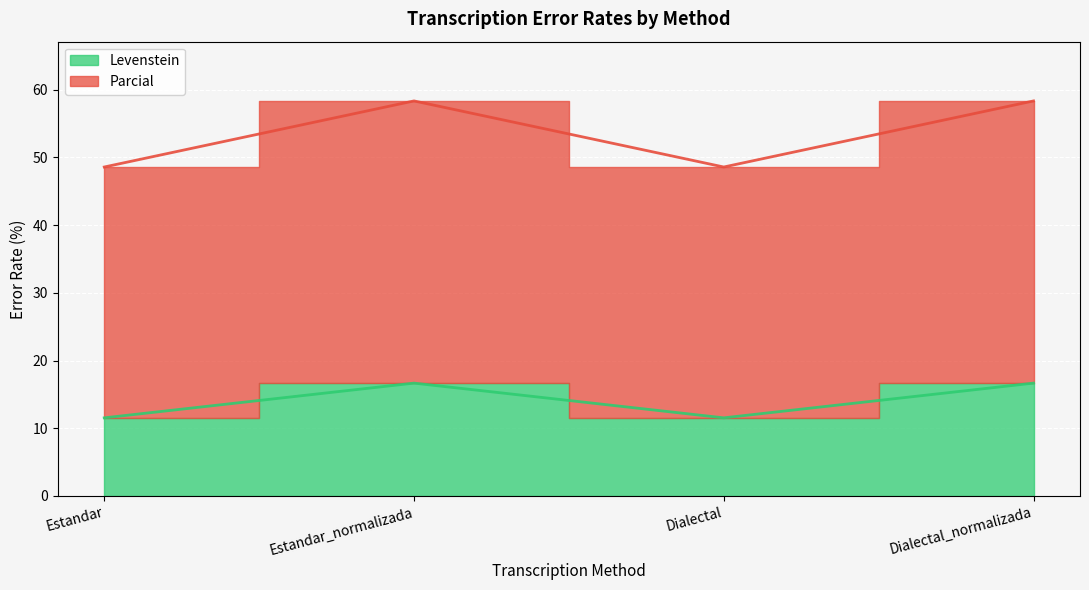

Reading right to left, transcribe all the data shown in this chart.

Levenstein: 16.7	11.5	16.7	11.5
Parcial: 58.3	48.6	58.3	48.6